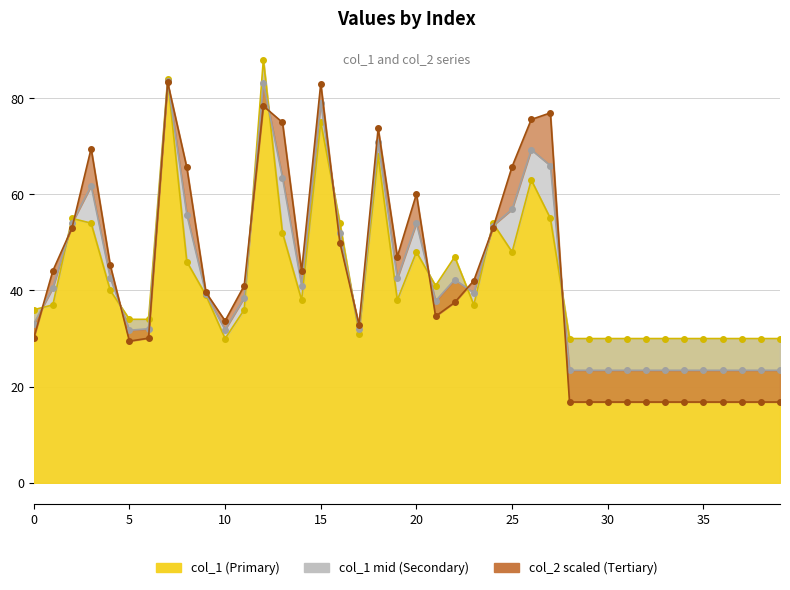

How many times do col_1 and col_2 cross each other?

14